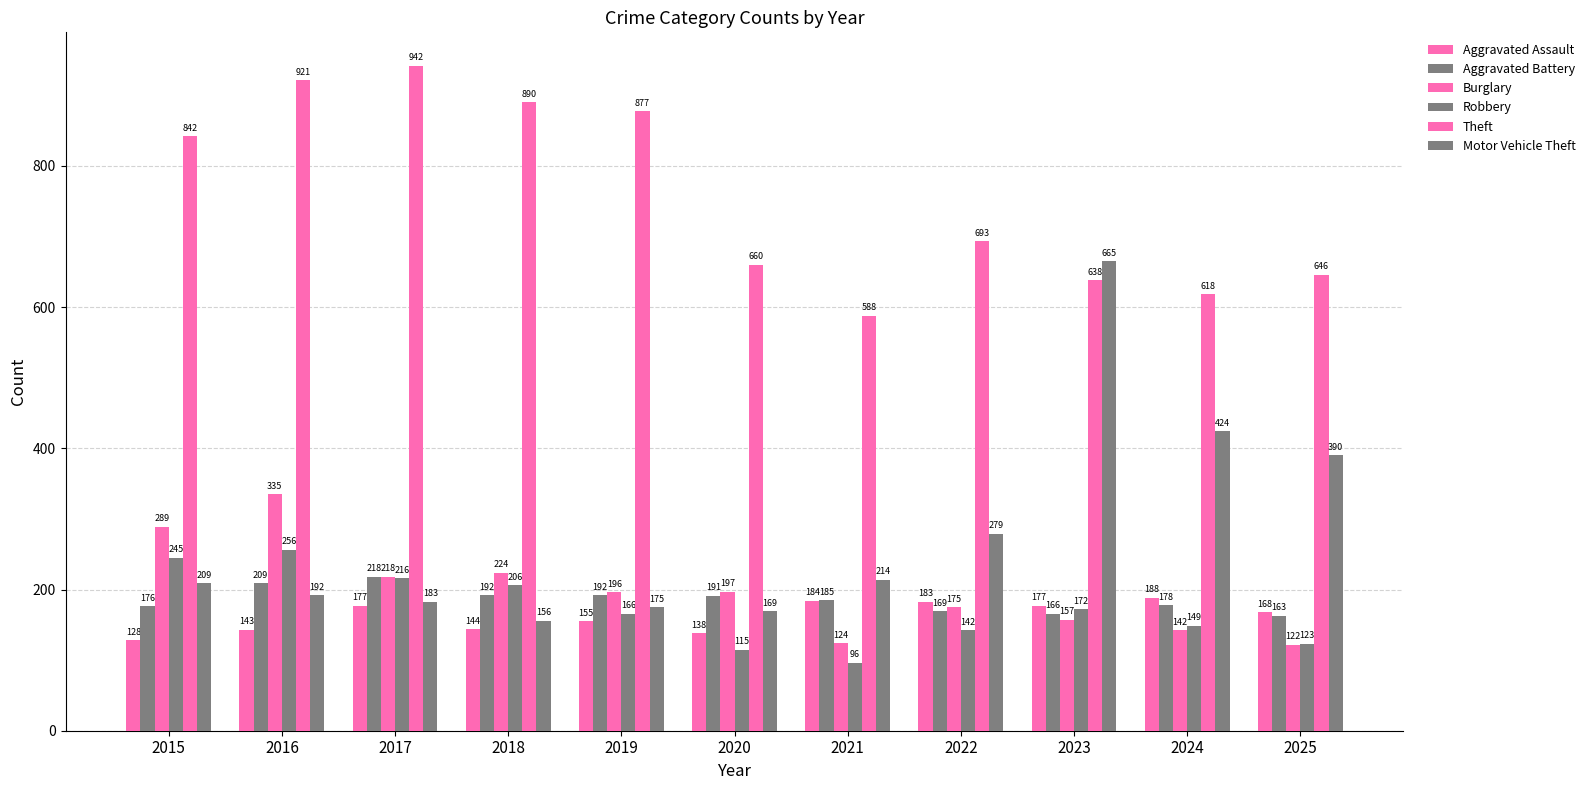

Reading left to right, what are all the values shown in this chart?

Aggravated Assault: 128	143	177	144	155	138	184	183	177	188	168
Aggravated Battery: 176	209	218	192	192	191	185	169	166	178	163
Burglary: 289	335	218	224	196	197	124	175	157	142	122
Robbery: 245	256	216	206	166	115	96	142	172	149	123
Theft: 842	921	942	890	877	660	588	693	638	618	646
Motor Vehicle Theft: 209	192	183	156	175	169	214	279	665	424	390